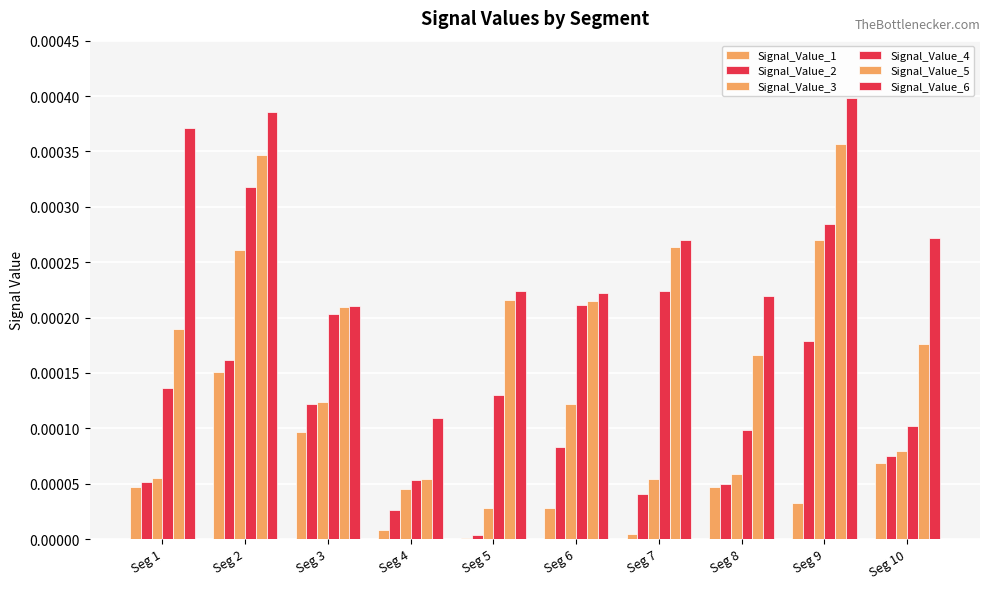

Count the number of data series in this chart.

6